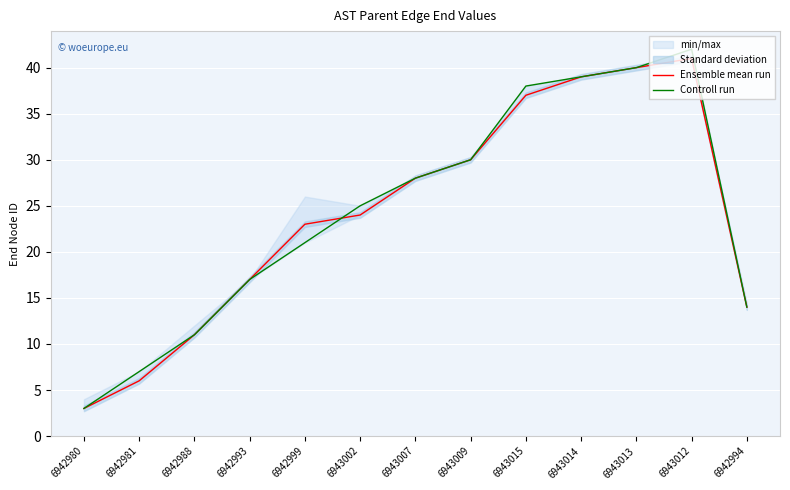

List the series in order of their peak value, highest first.

Controll run, Ensemble mean run